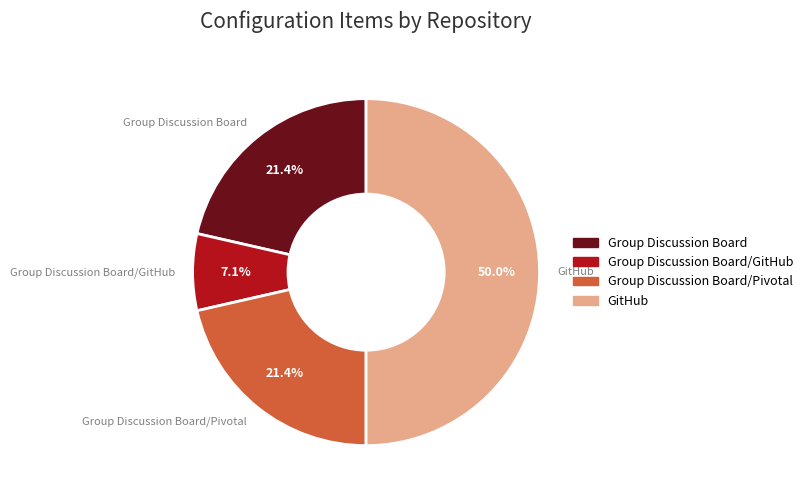

To the nearest percent, what percentage of the pie is Group Discussion Board/GitHub?

7%